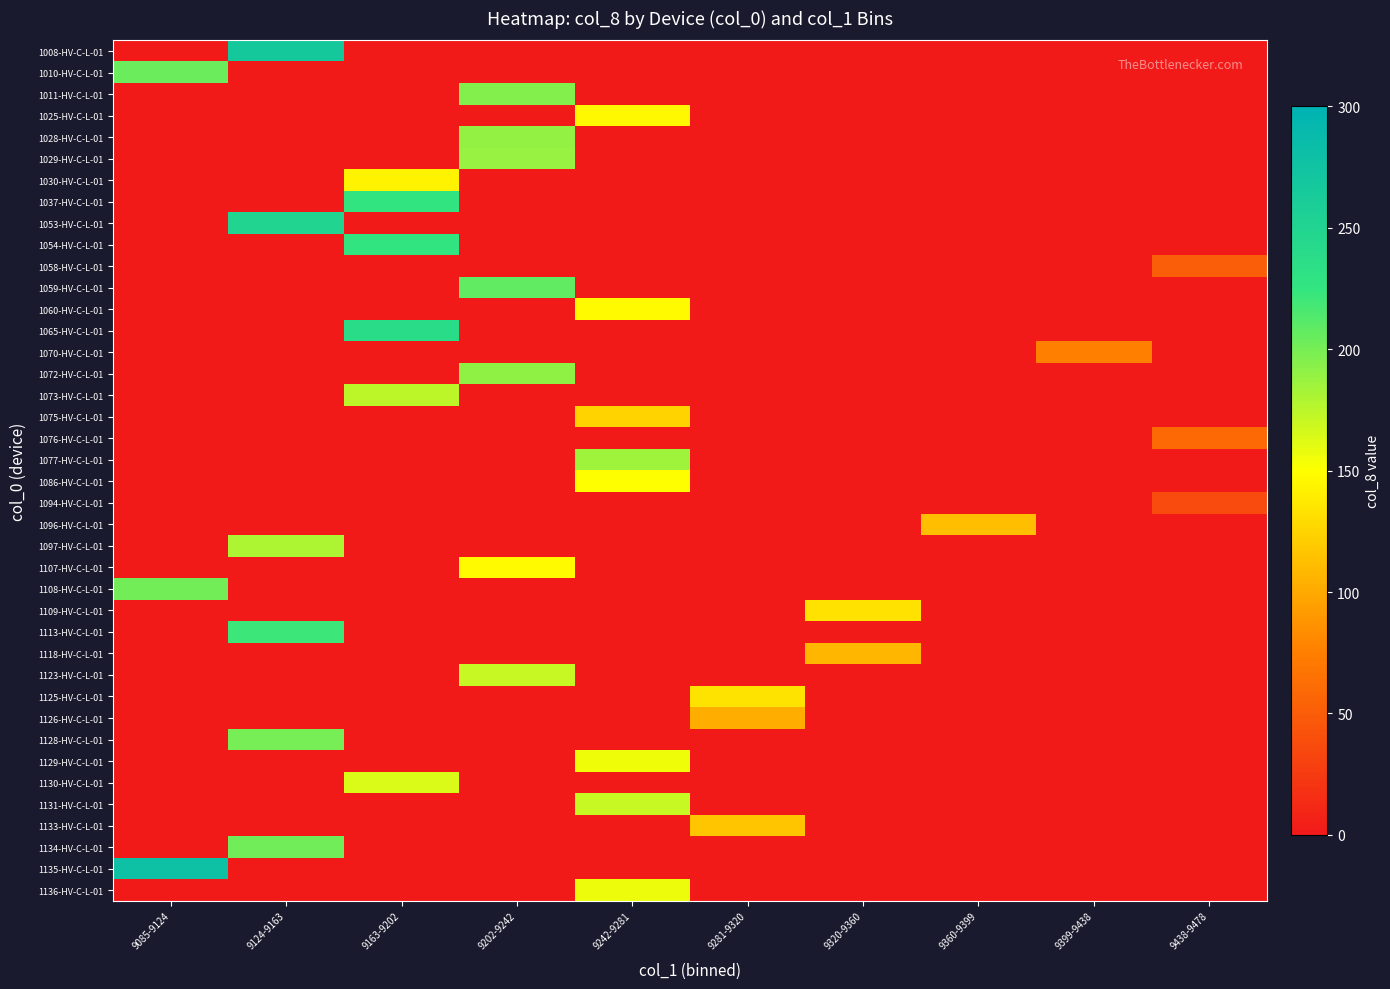

How many series are shown in this chart?

40